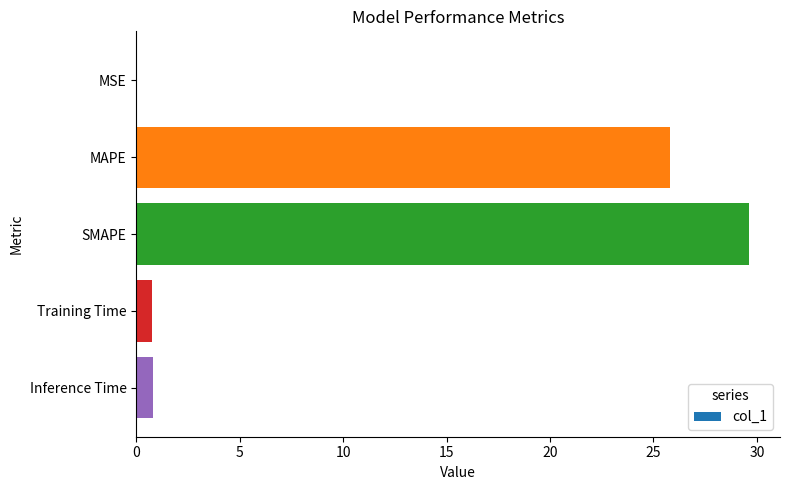

Is it true that the value at SMAPE is 29.6?

True